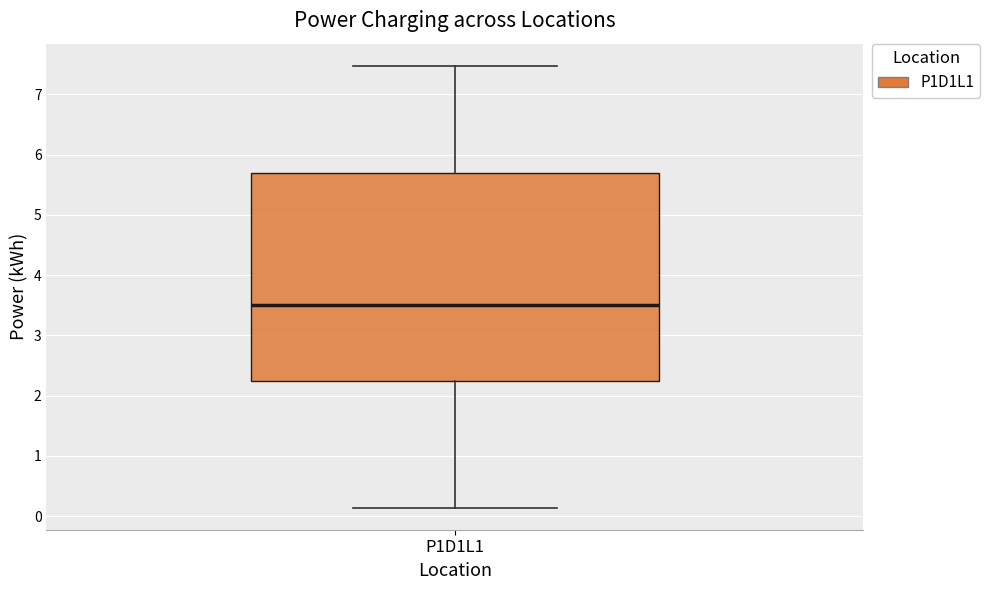

Where does the median line of the box for P1D1L1 sit on the y-axis? The values are not printed on the chart, so give them approximately, as read against the axis.

3.5